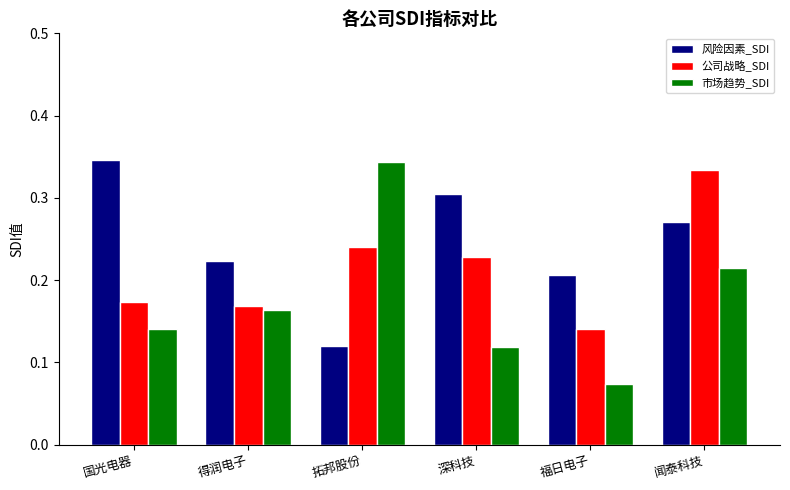

How many 公司战略_SDI values are between 0 and 1?

6